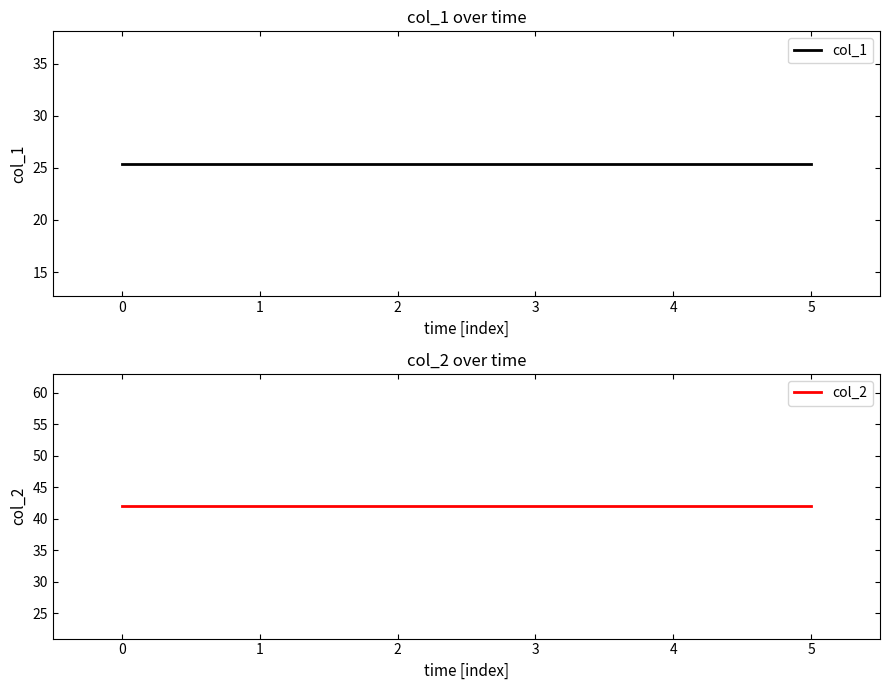

True or false: col_2 has more than 2 interior local peaks.

False